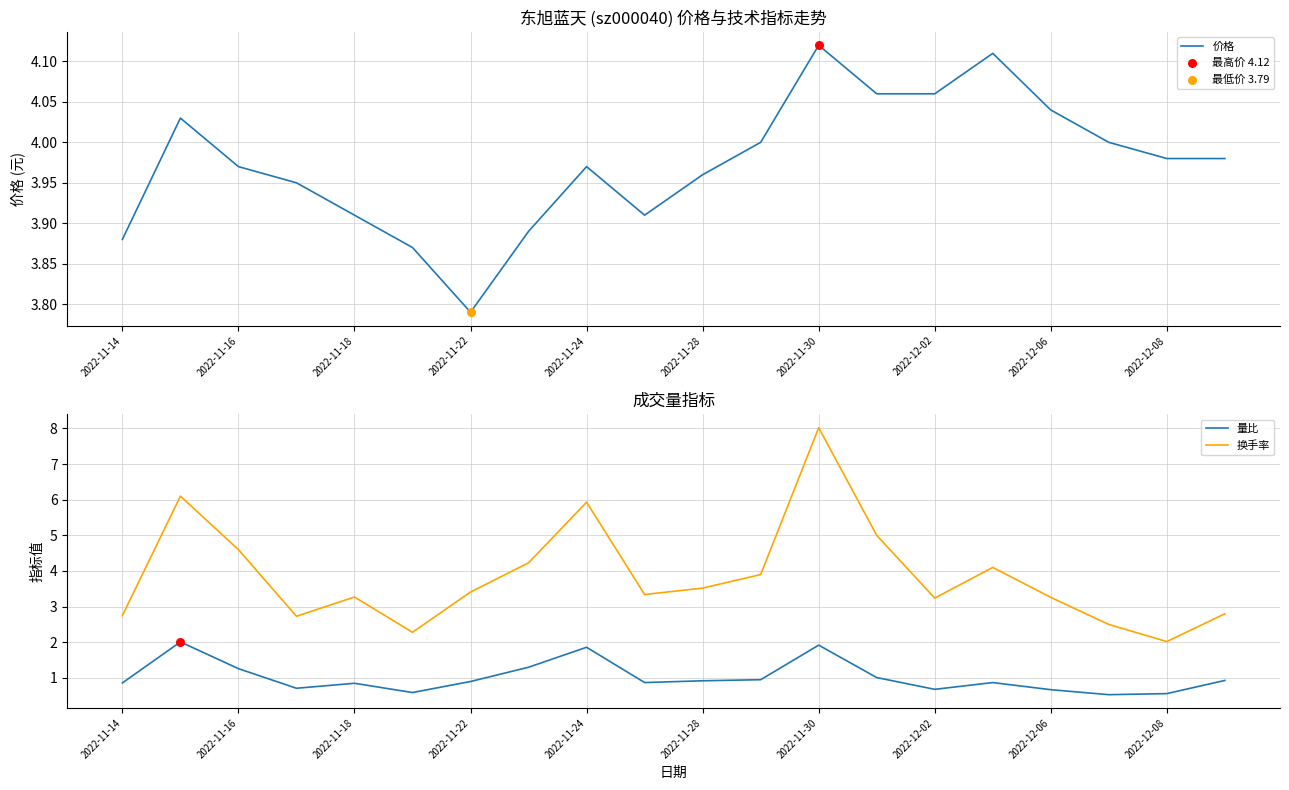

What are all the series names shown in the legend?

价格, 量比, 换手率